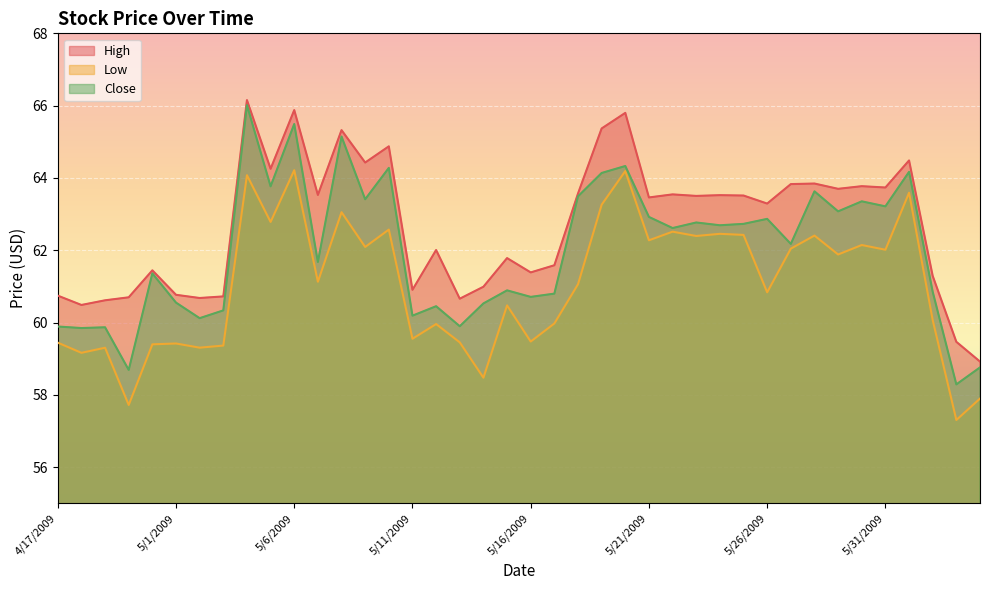

Rank the series by their maximum value, from highest to lowest.

High, Close, Low